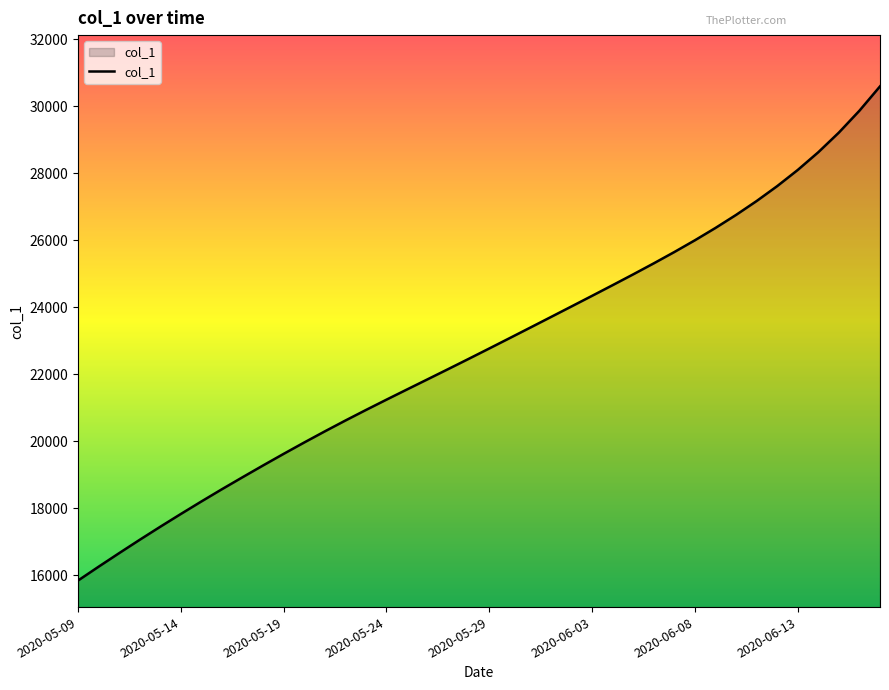

What is the difference between the maximum and minimum values?

14749.1